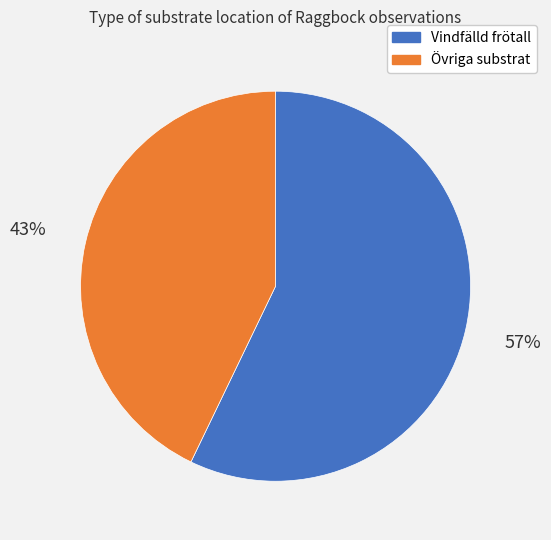

Count the number of slices in the pie.

2